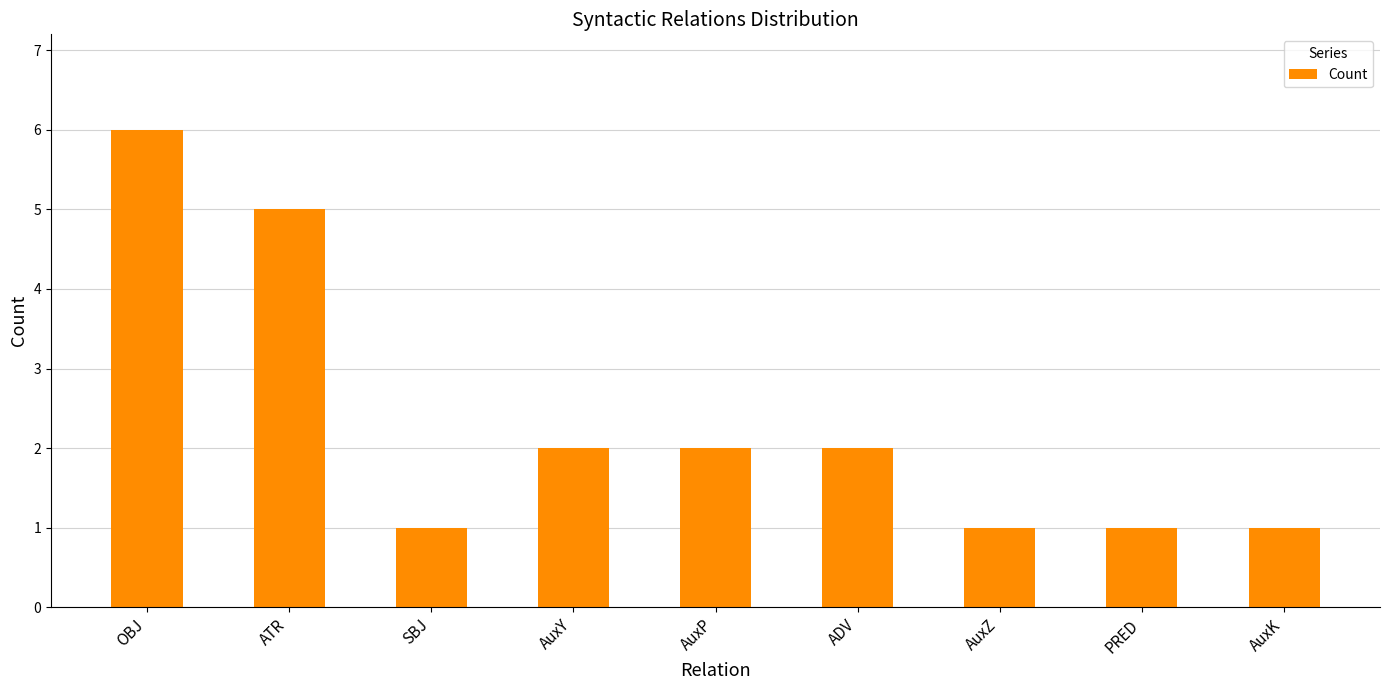

What is the sum of the values at AuxP and PRED?

3